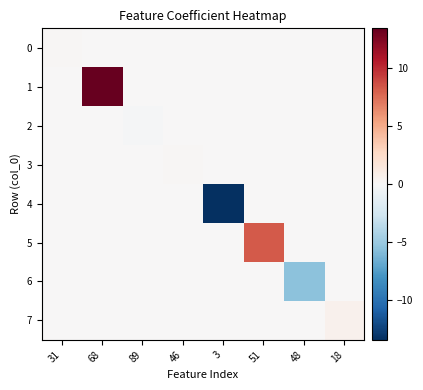

What is the minimum value shown in the chart?

-13.4